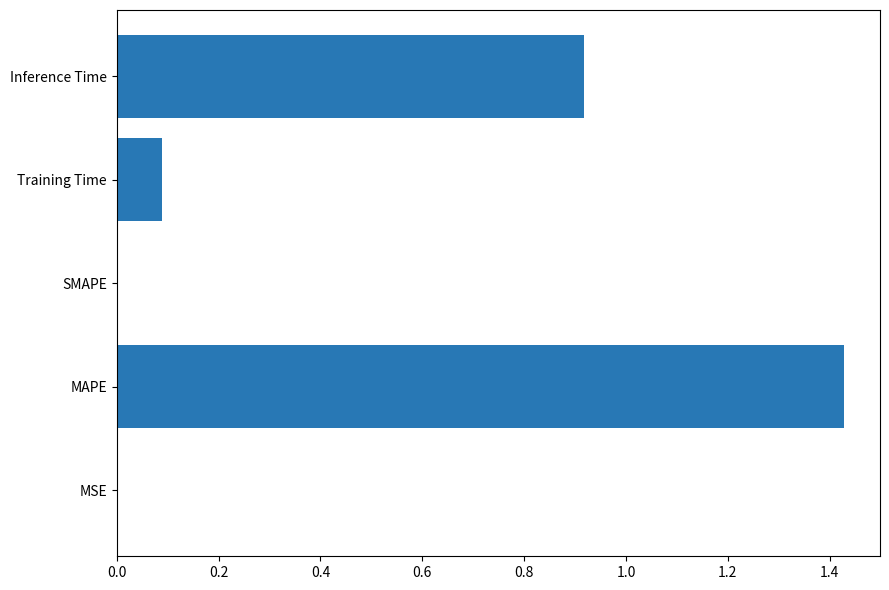

Which category has the highest value across all series?

MAPE